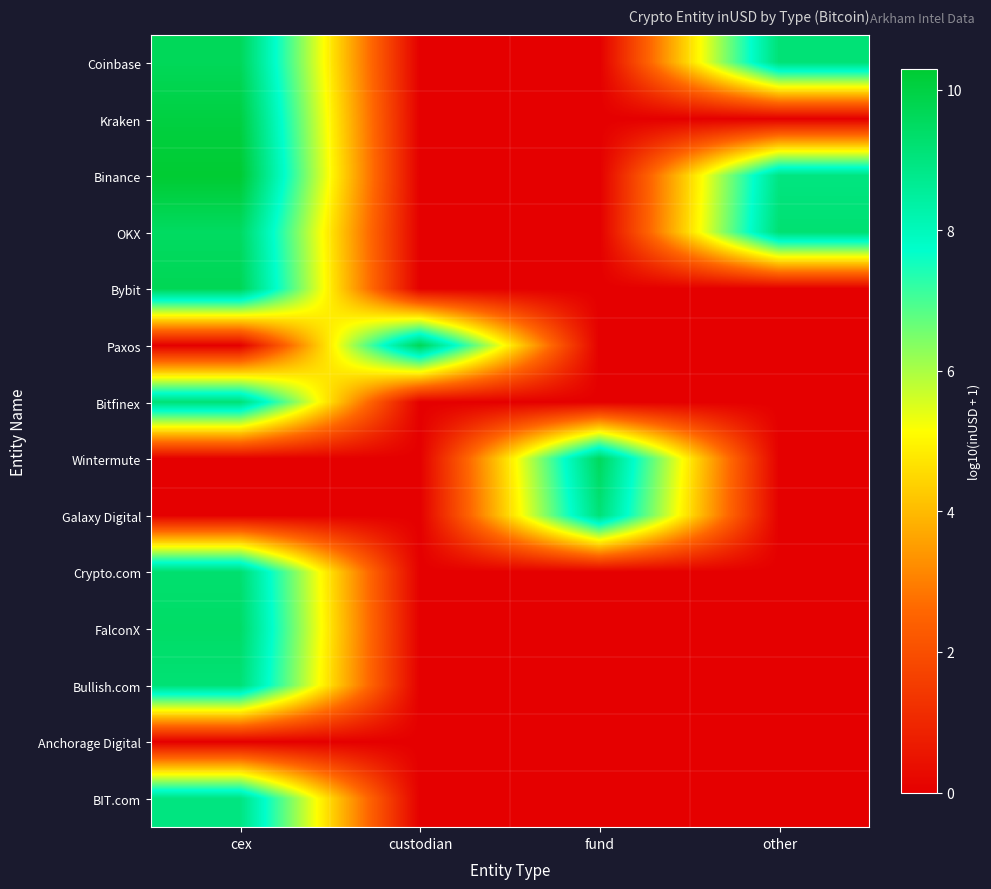

Between cex and fund, which is larger?

cex